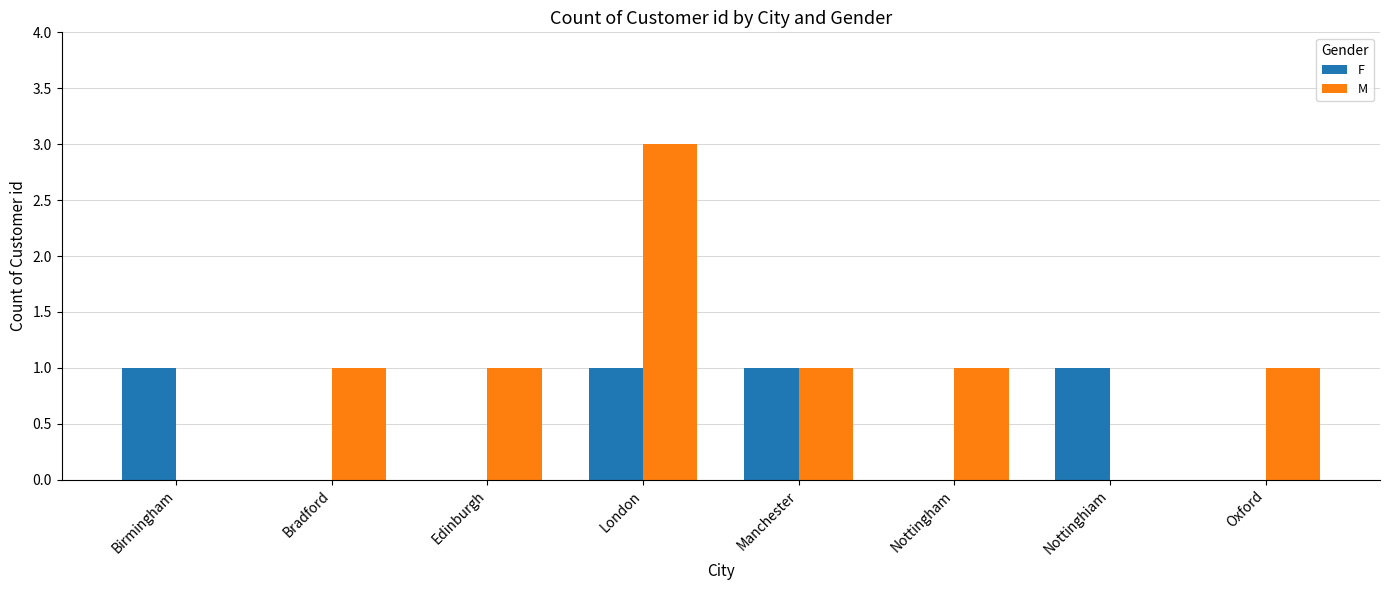

Is it true that F equals 0 at Nottingham?

True